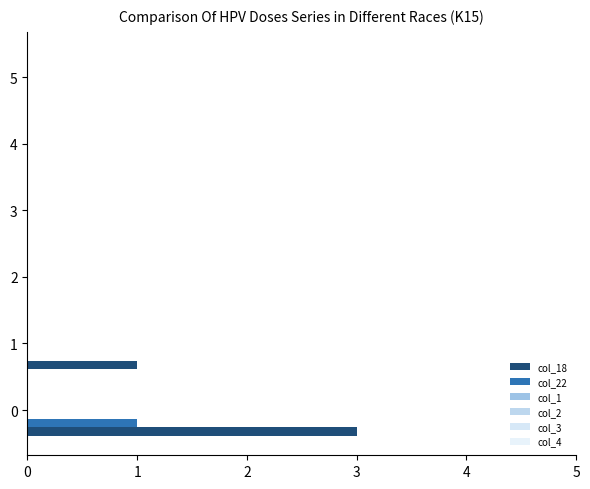

Rank the categories by col_22 value from highest to lowest.

0, 1, 2, 3, 4, 5